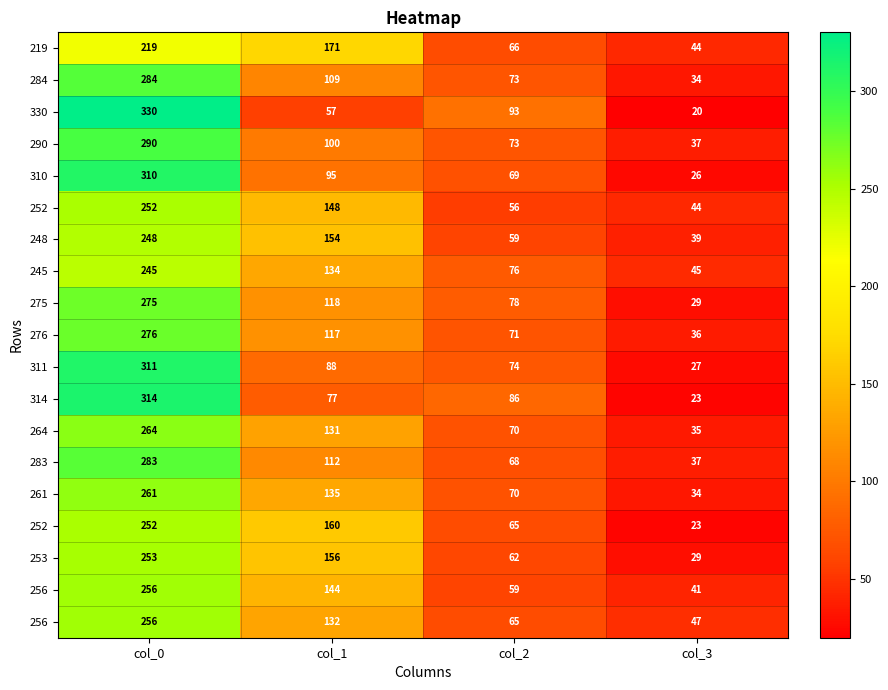

How many categories are shown in the chart?

4